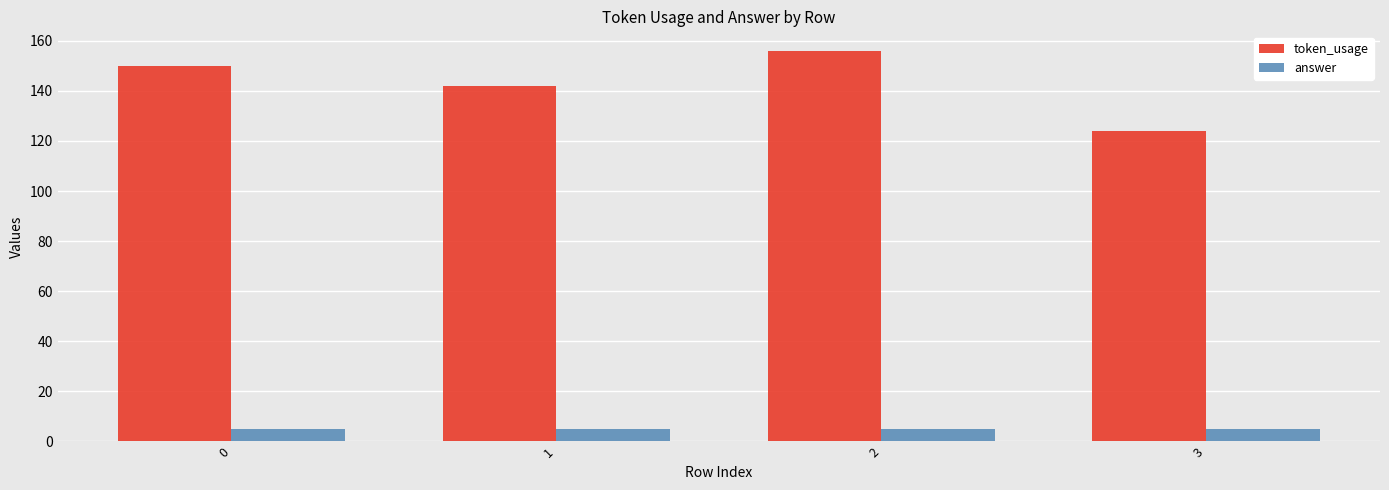

Is the value of token_usage at 3 greater than the value of answer at 3?

Yes